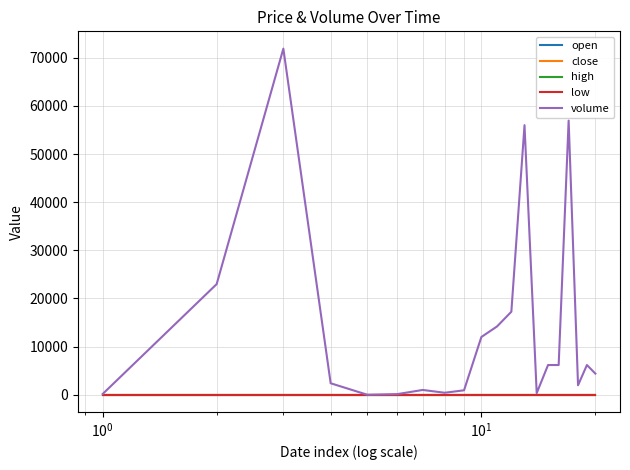

Which series has the largest total across all categories?

volume